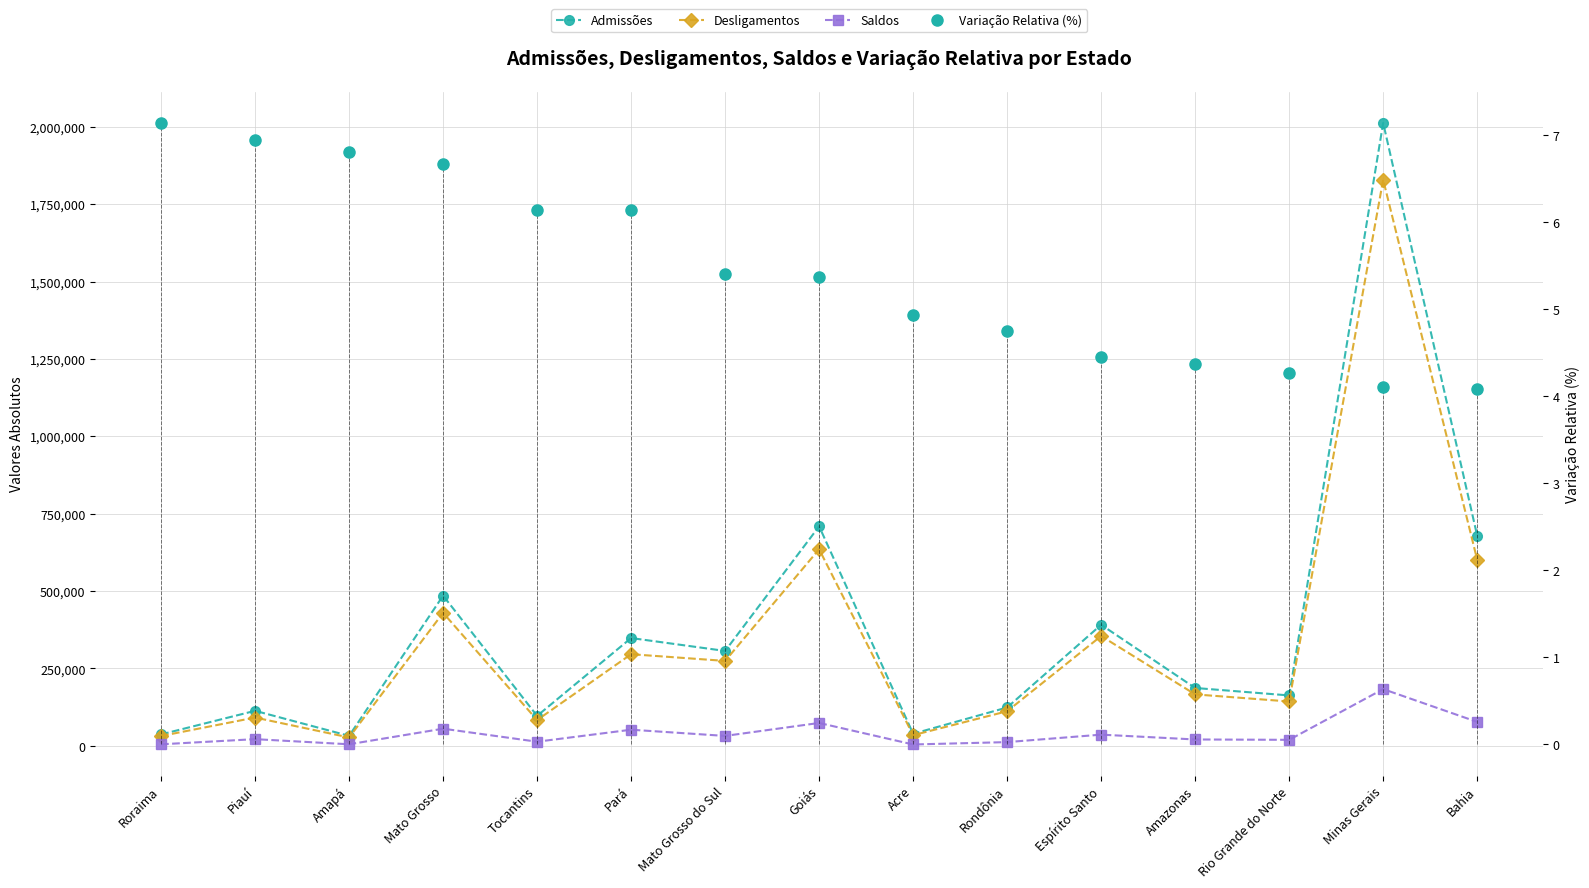

What is the approximate value of Saldos at Amapá?

5207.0